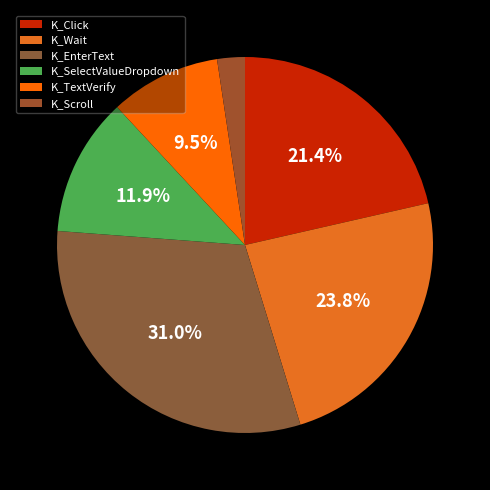

Between K_SelectValueDropdown and K_TextVerify, which is larger?

K_SelectValueDropdown